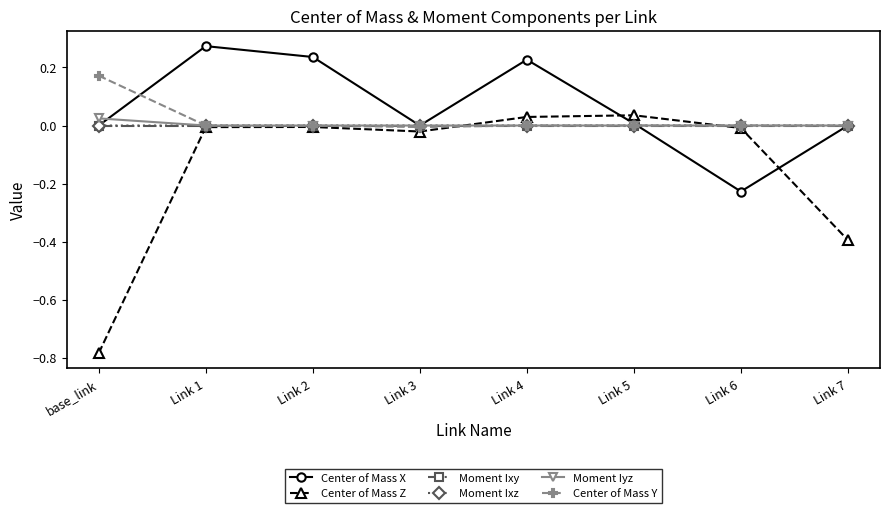

What is the label of the 7th point from the left?

Link 6